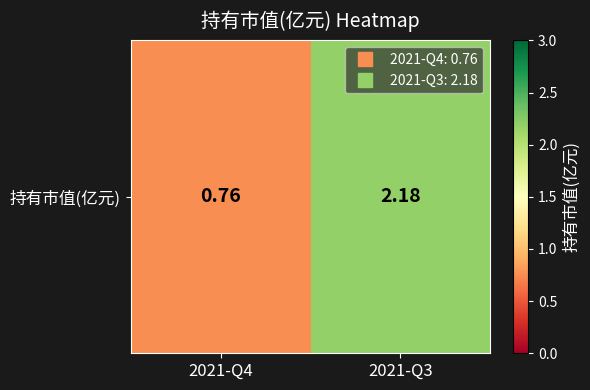

Where is the data nearest to the value 1?

2021-Q4